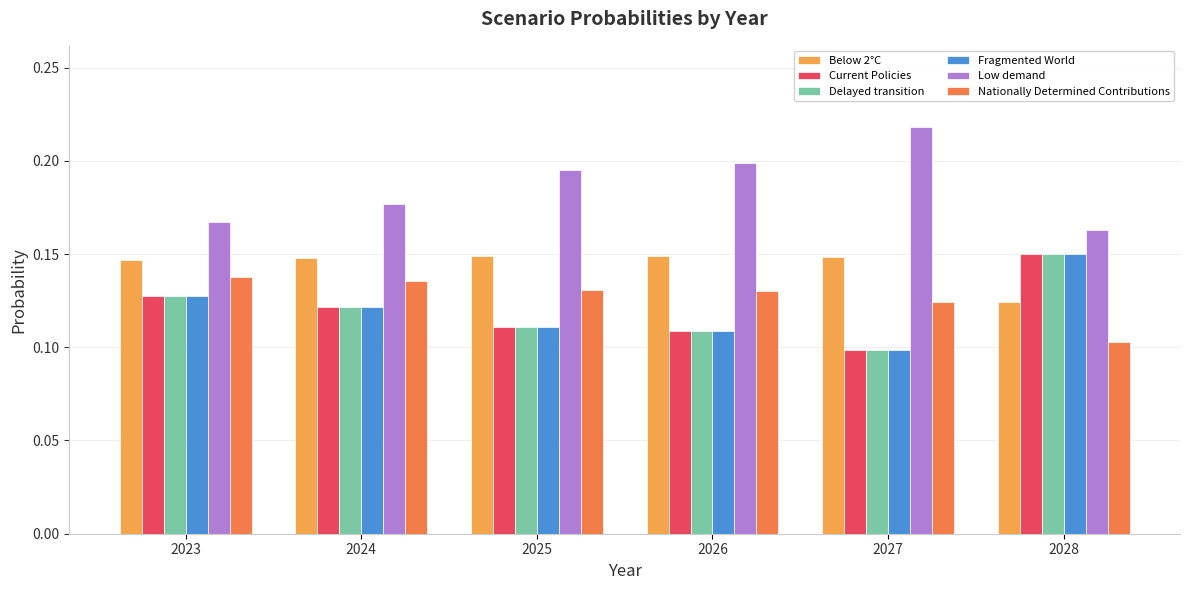

The Nationally Determined Contributions series shows 0.1 at 2023. True or false?

True